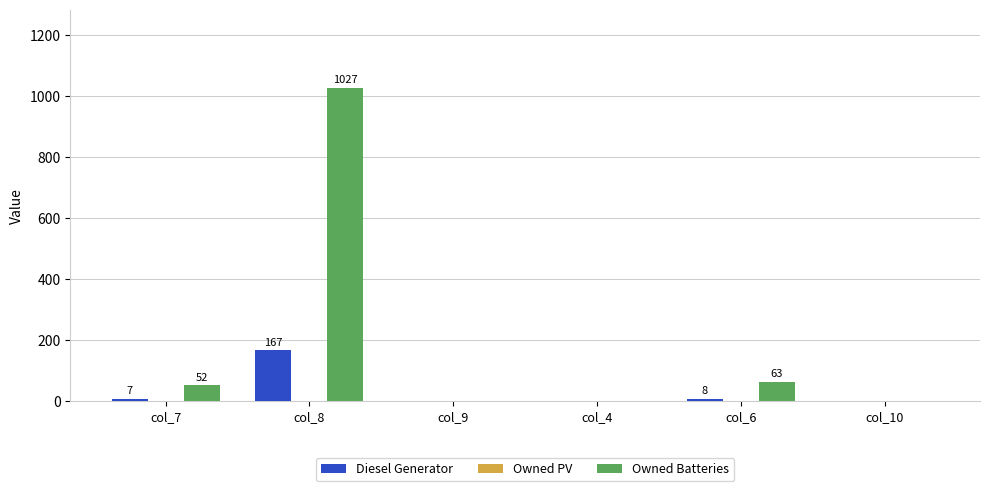

At which category is the sum across all series the highest?

col_8